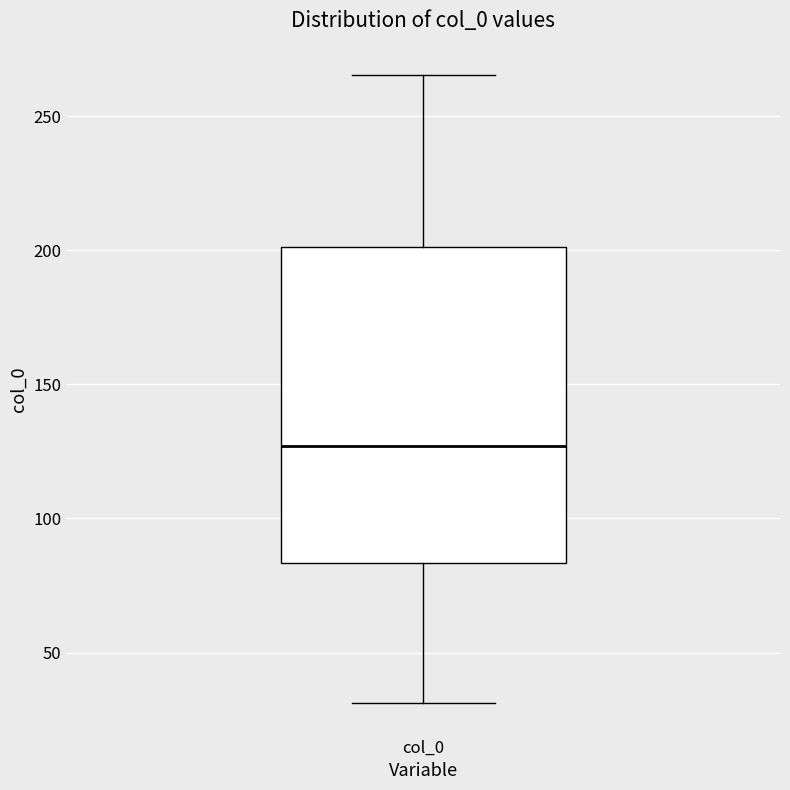

Read this box plot against the y-axis: the position of the median line, the range covered by the box, and the ends of both whiskers. The values are not printed on the chart, so give them approximately, as read against the axis.

median 125, box 85 to 200, whiskers 30 to 265